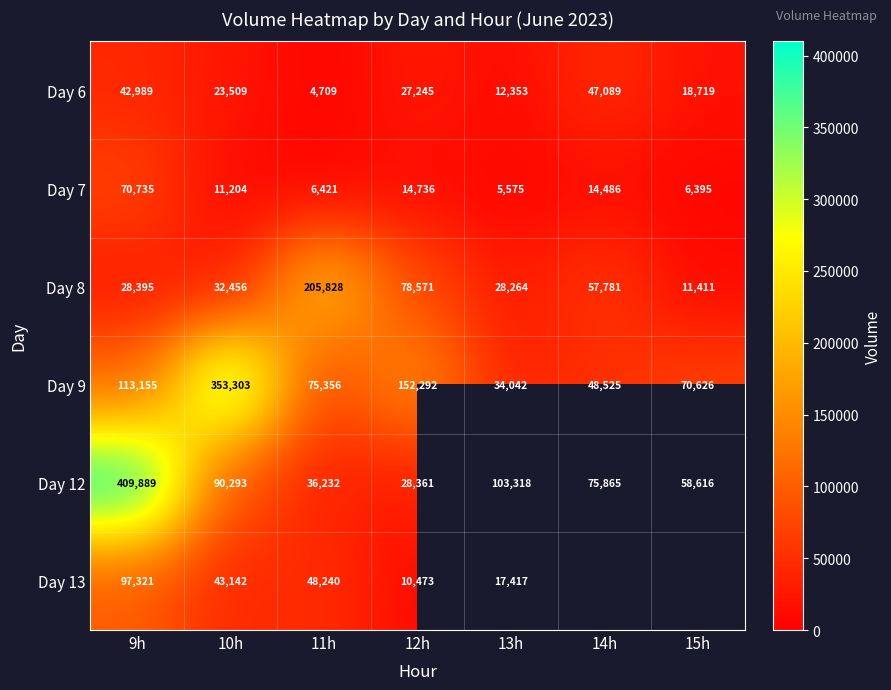

At which label does Day 9 first exceed 75356?

9h